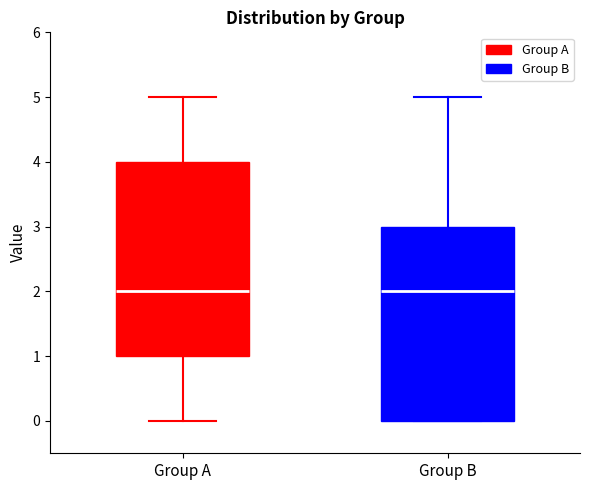

Where is the upper edge of the box for Group B on the y-axis? The values are not printed on the chart, so give them approximately, as read against the axis.

3